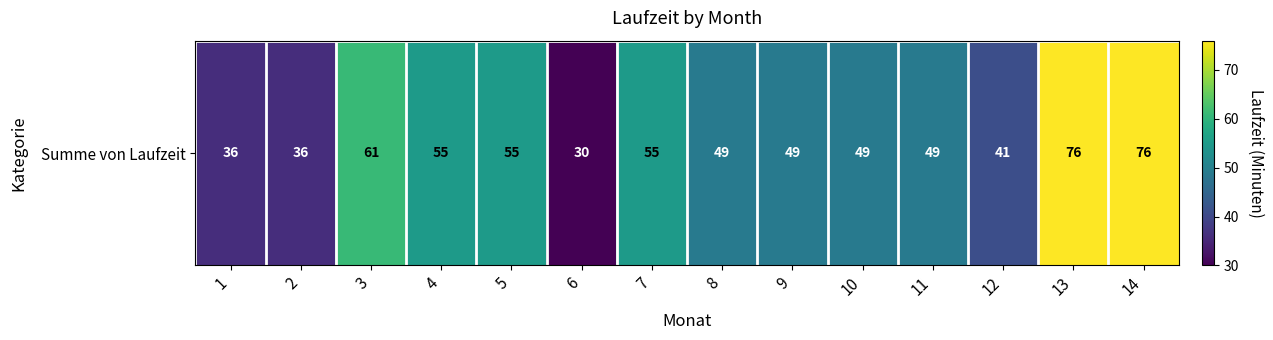

At which label does the data first exceed 49?

3